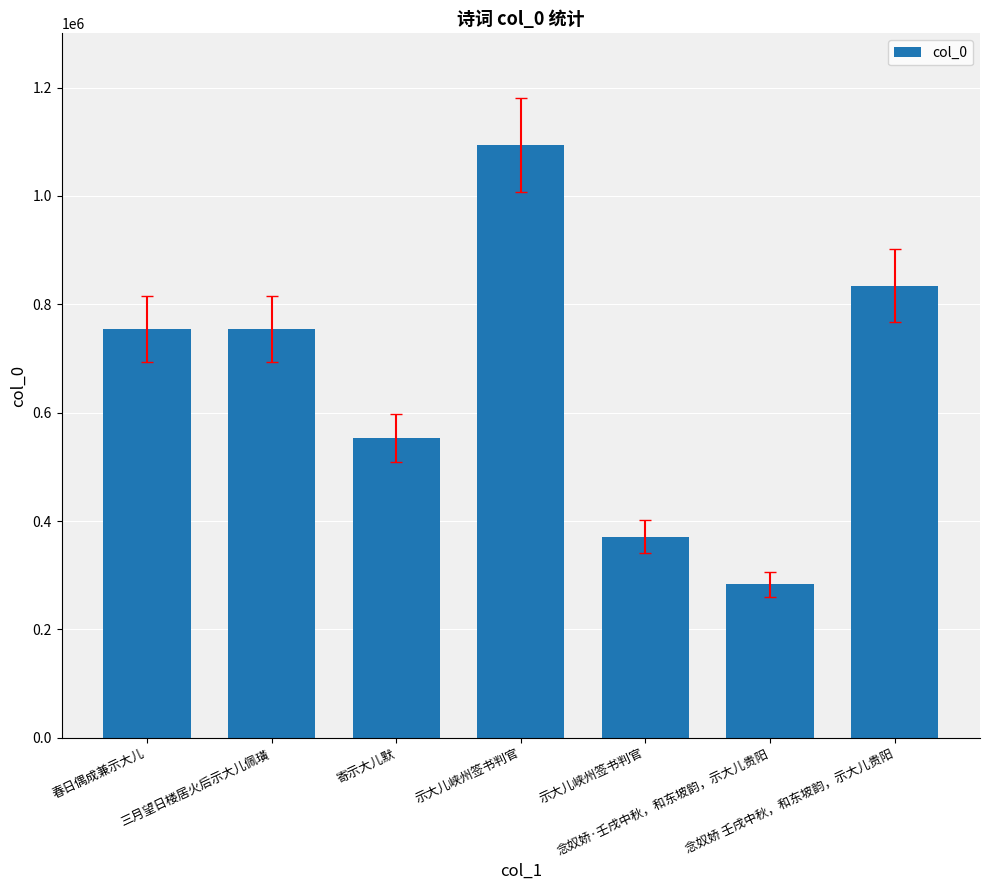

Rank the categories by value from highest to lowest.

示大儿峡州签书判官, 念奴娇 壬戌中秋，和东坡韵，示大儿贵阳, 春日偶成兼示大儿, 三月望日楼居火后示大儿佩璜, 寄示大儿默, 示大儿峡州签书判官, 念奴娇·壬戌中秋，和东坡韵，示大儿贵阳